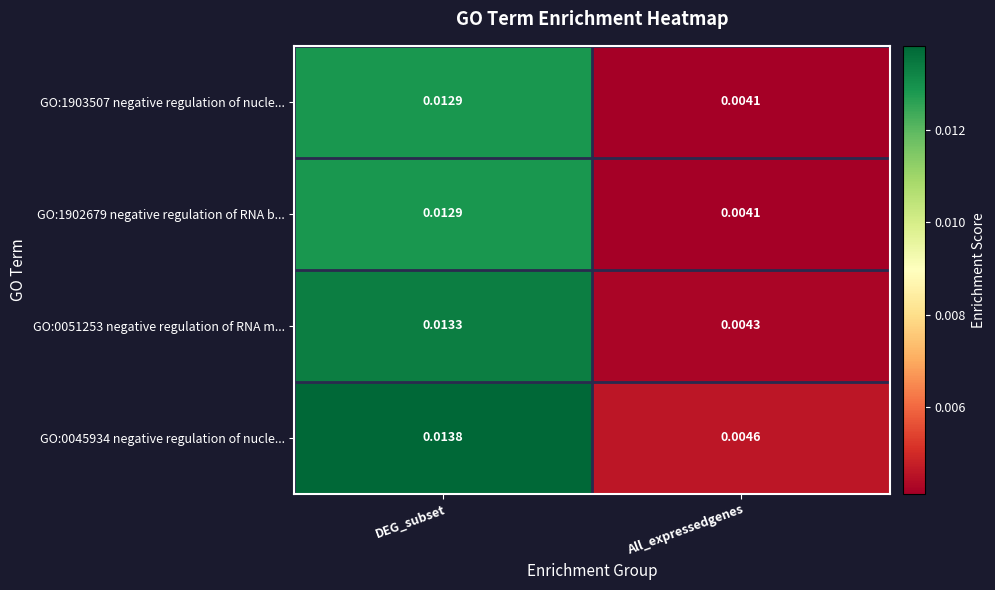

Between DEG_subset and All_expressedgenes, which series saw the biggest shift?

GO:0045934 negative regulation of nucle...